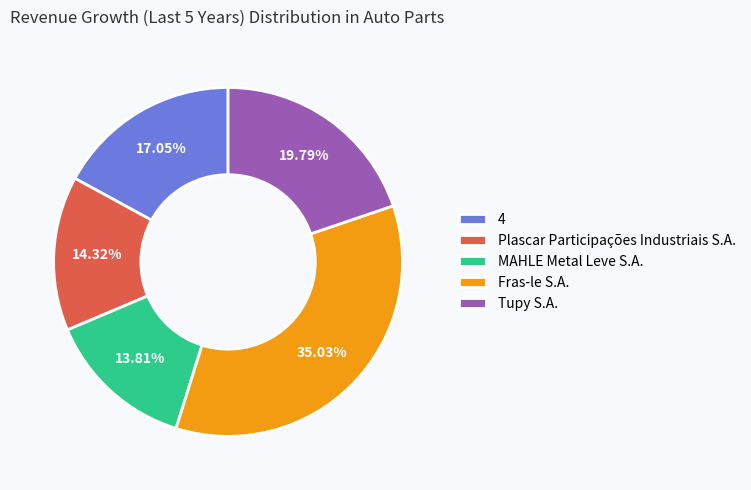

True or false: 4 accounts for 17% of the total.

True